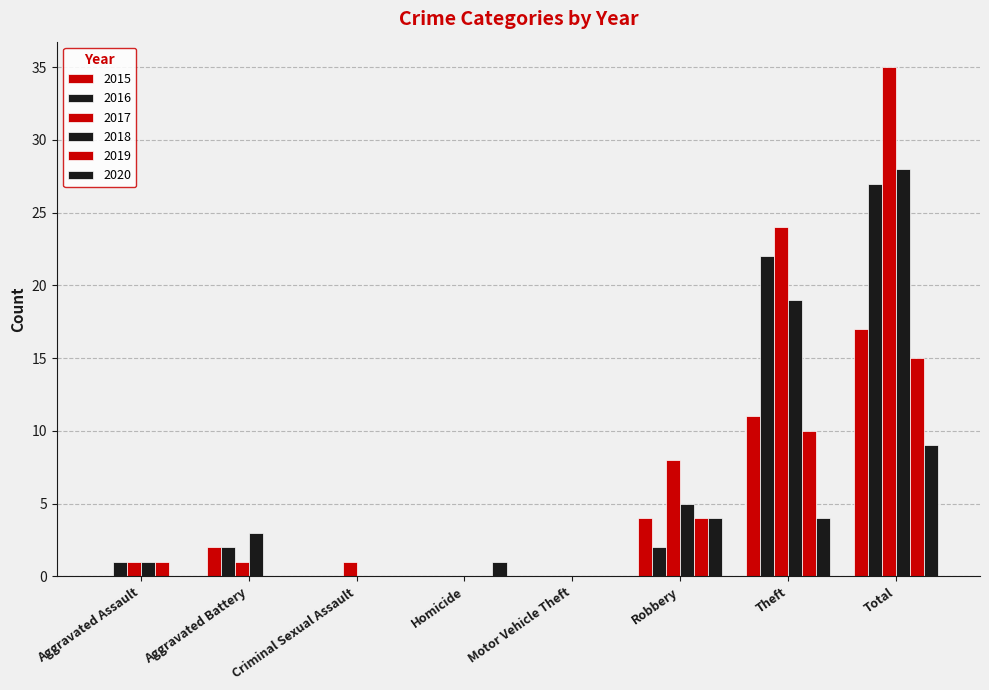

What is the sum of all 2020 values?

18